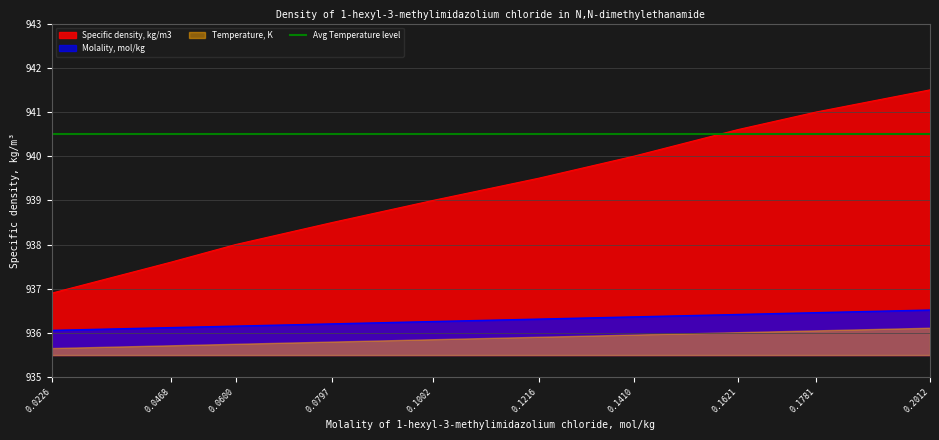

Is the value of Specific density, kg/m3 at 0.0797 greater than the value of Molality, mol/kg at 0.0600?

Yes